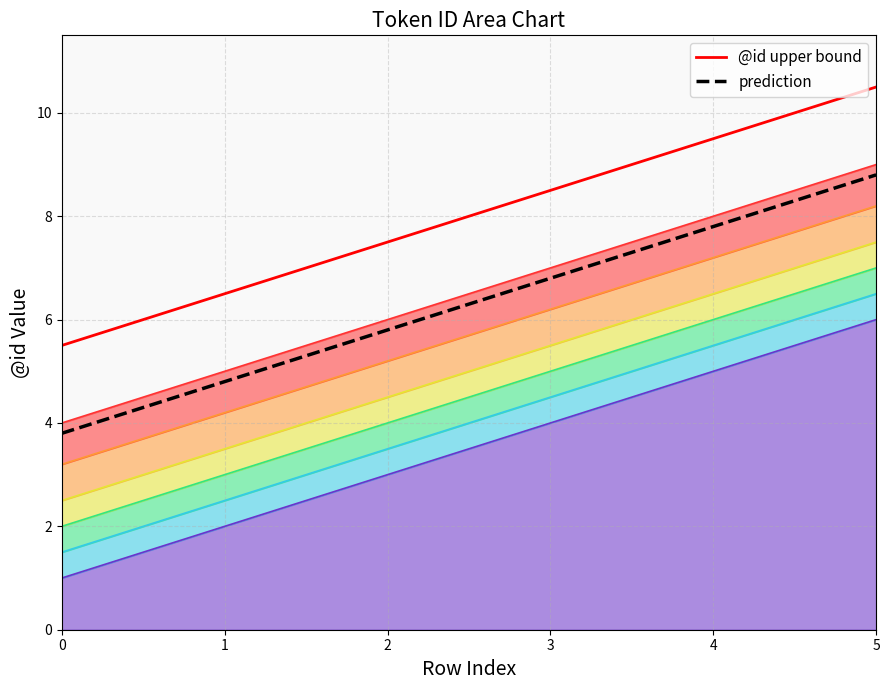

What are all the series names shown in the legend?

@id upper bound, prediction